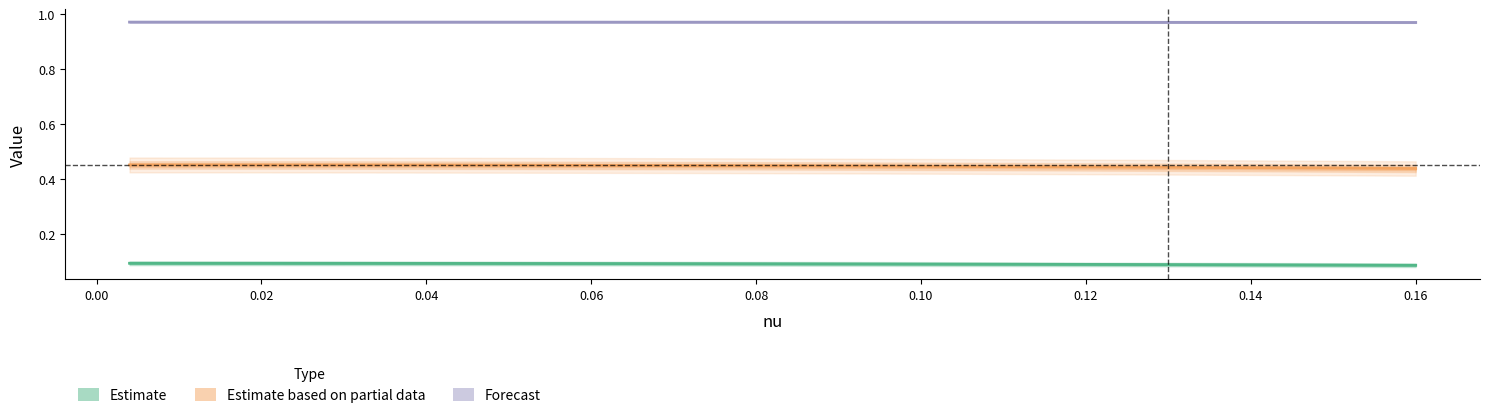

True or false: Estimate and Forecast cross at least once.

False